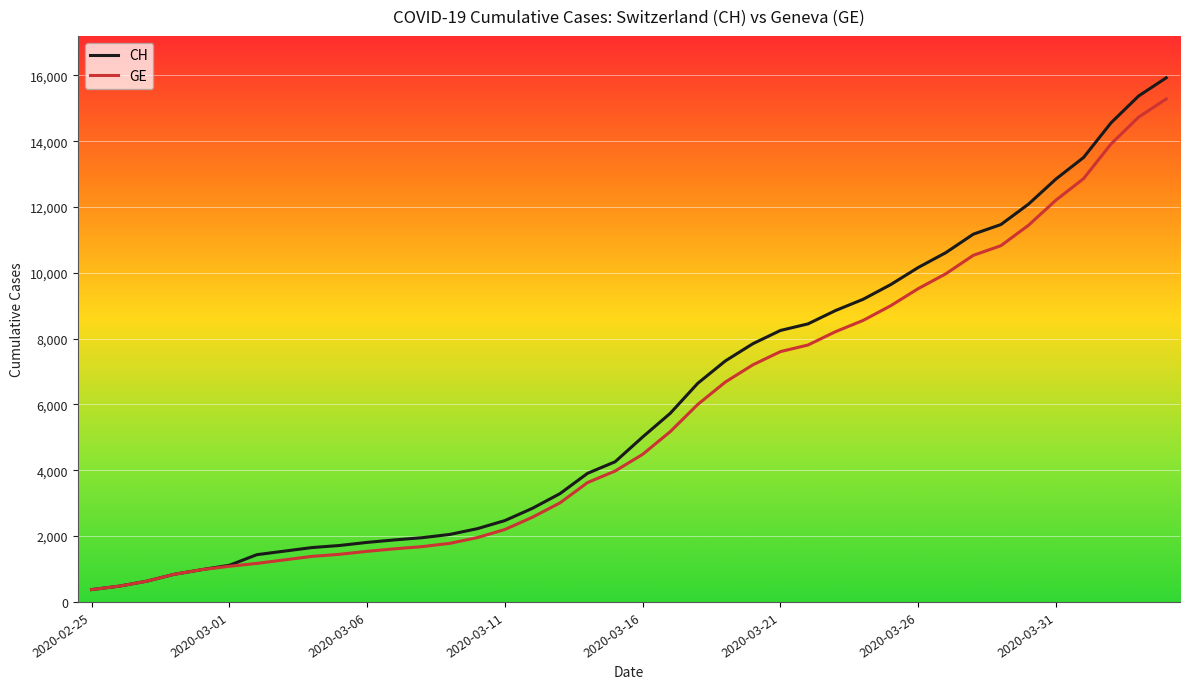

Is this an area chart (filled region under the line)?

No